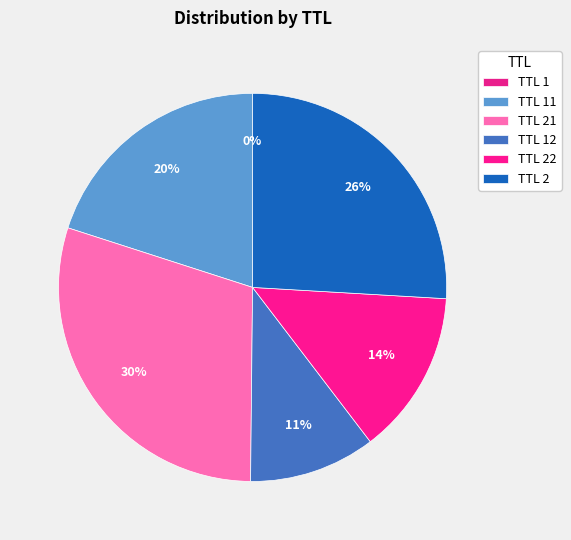

Which slice is the largest?

TTL 21